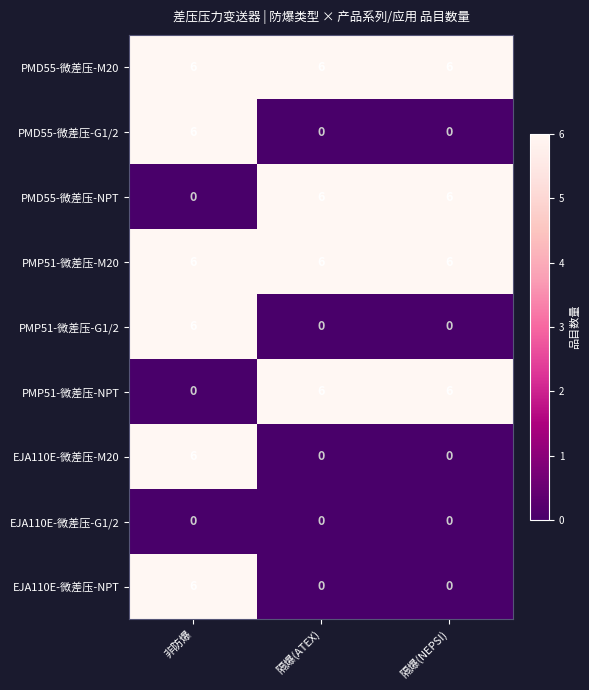

What is the spread (max minus min) of values at 非防爆?

6